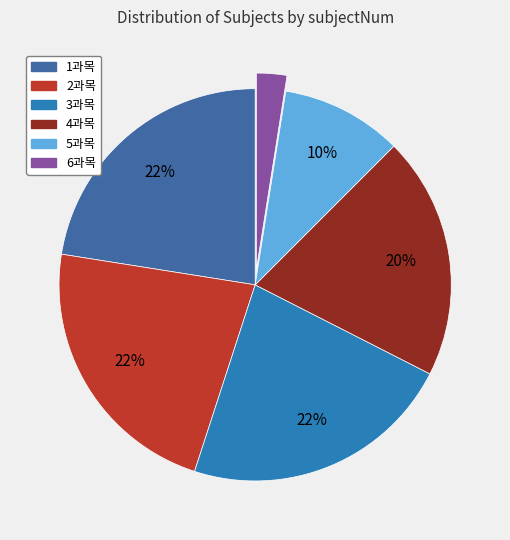

Count the number of slices in the pie.

6